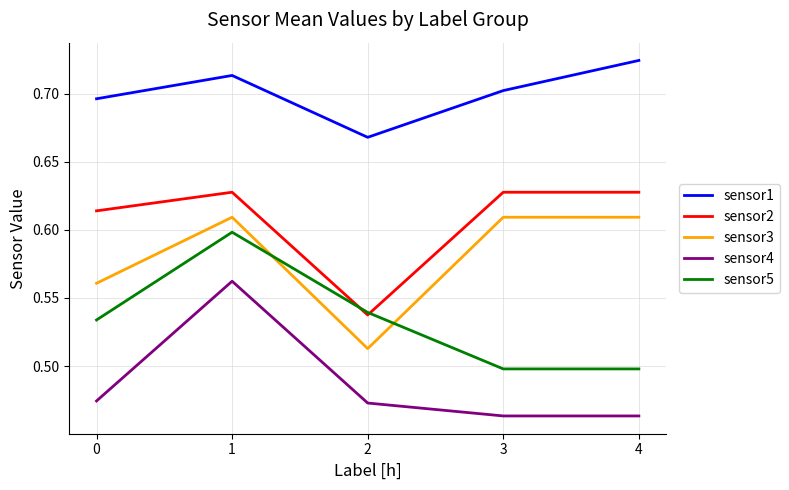

Is the value of sensor2 at 1 greater than the value of sensor1 at 3?

No